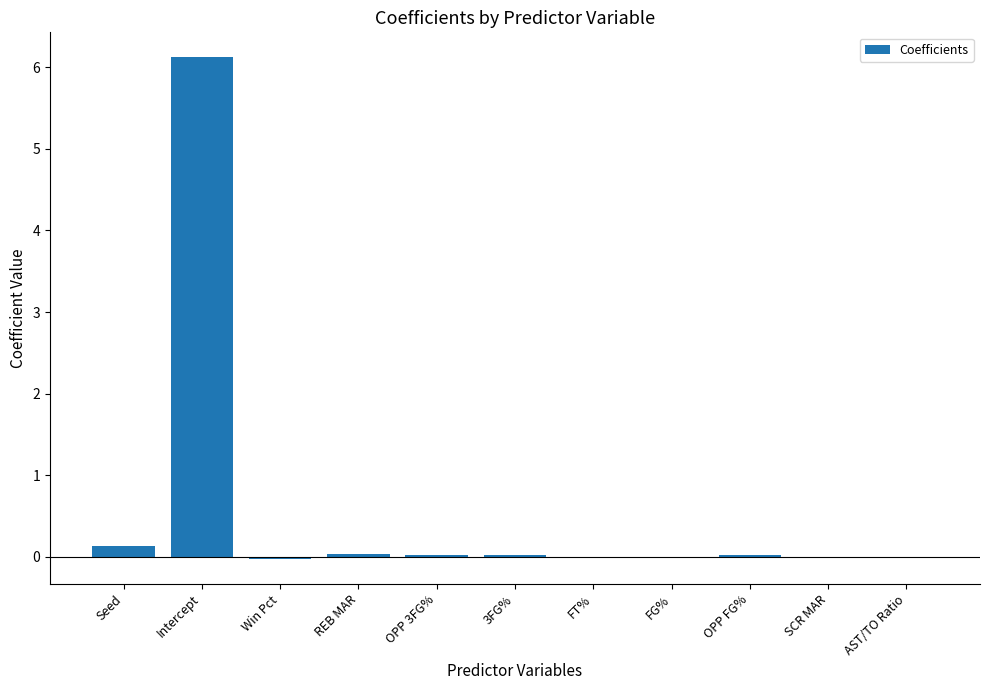

What is the sum of all values?

6.3